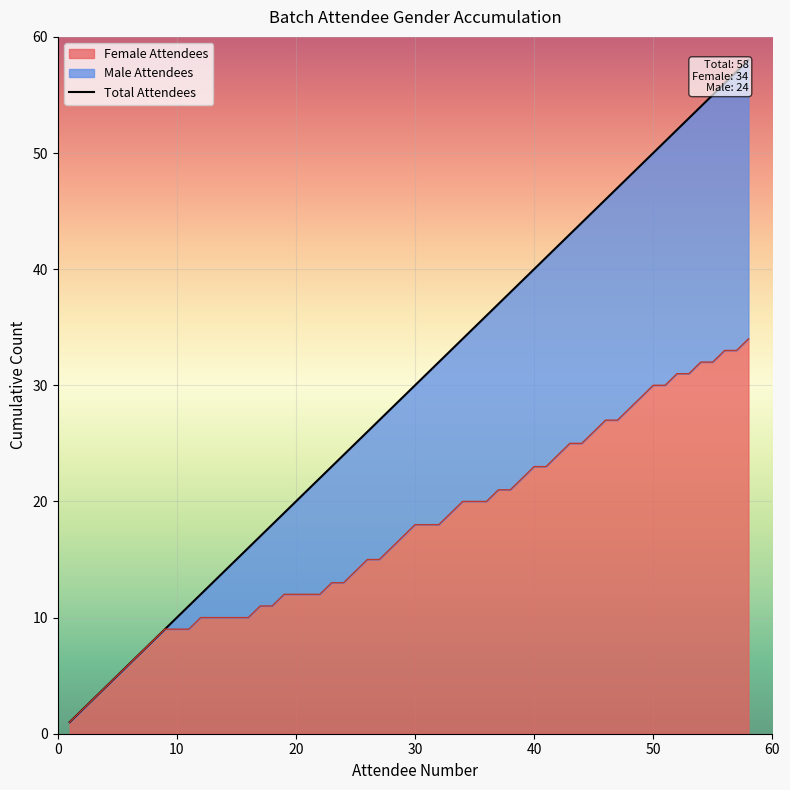

What is the highest value of the Female Attendees series?

34